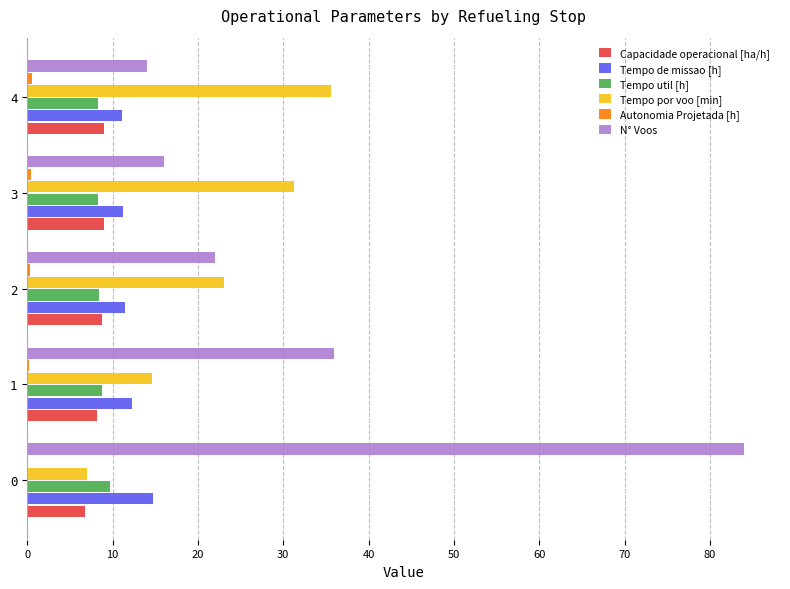

The Tempo util [h] series shows 2.2 at 2. True or false?

False